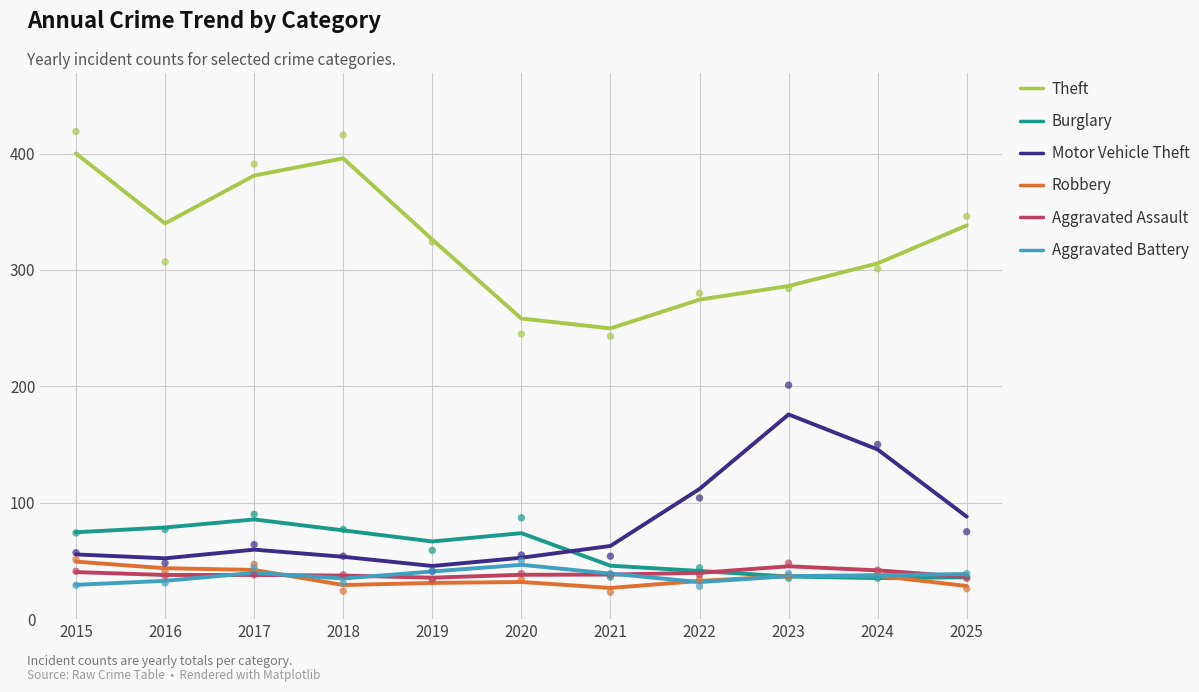

Which series has the largest total across all categories?

Theft